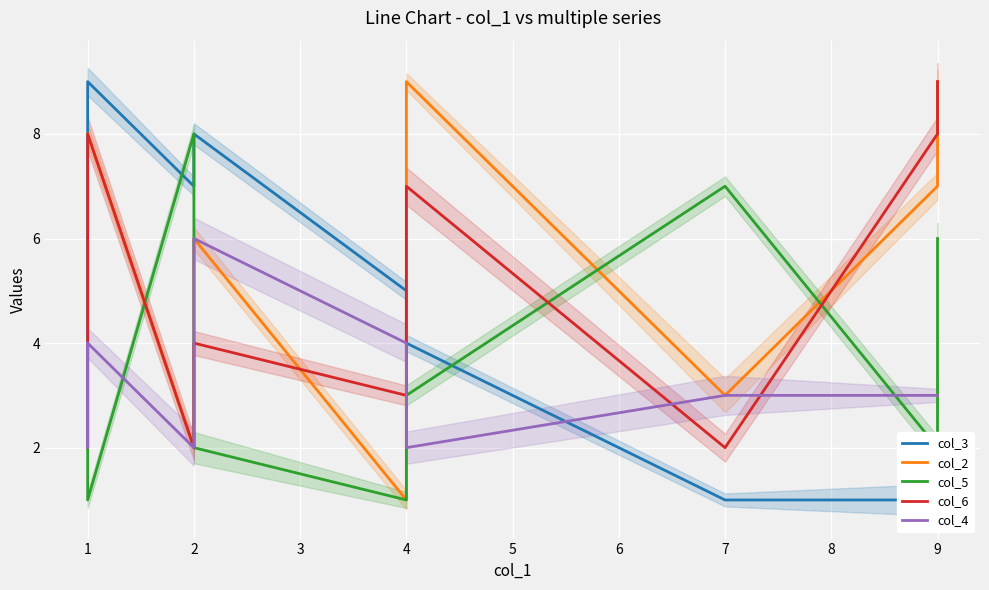

What is the minimum value for col_3?

1